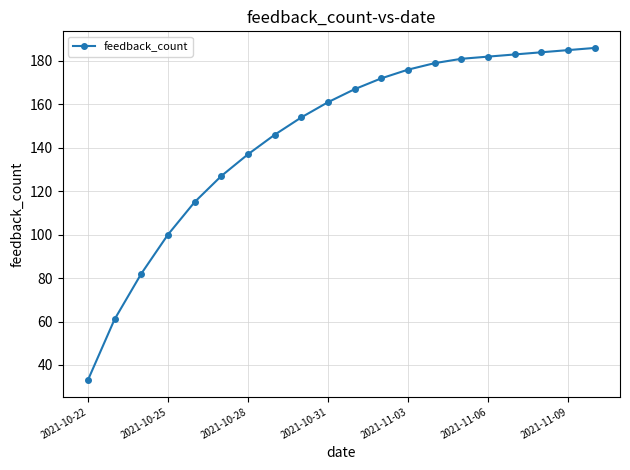

What is the maximum value shown in the chart?

186